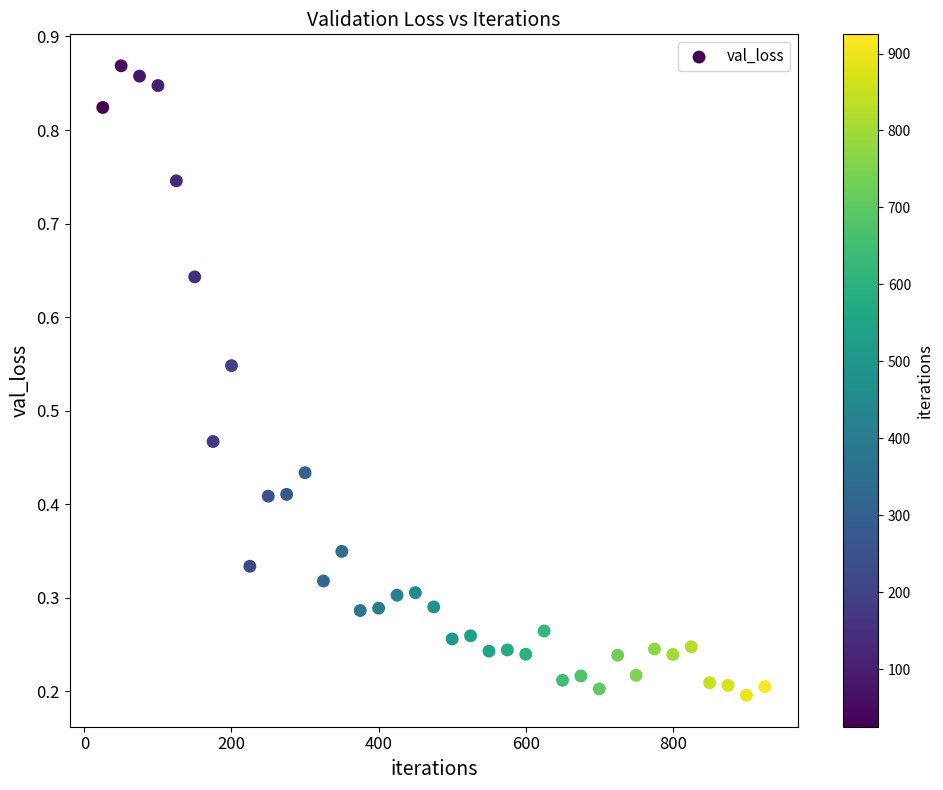

What is the range of X values (max minus min)?

900.0